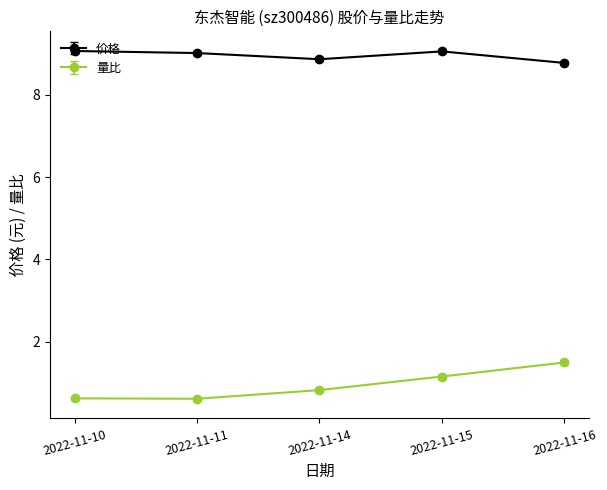

Rank the series at 2022-11-16 from lowest to highest value.

量比, 价格